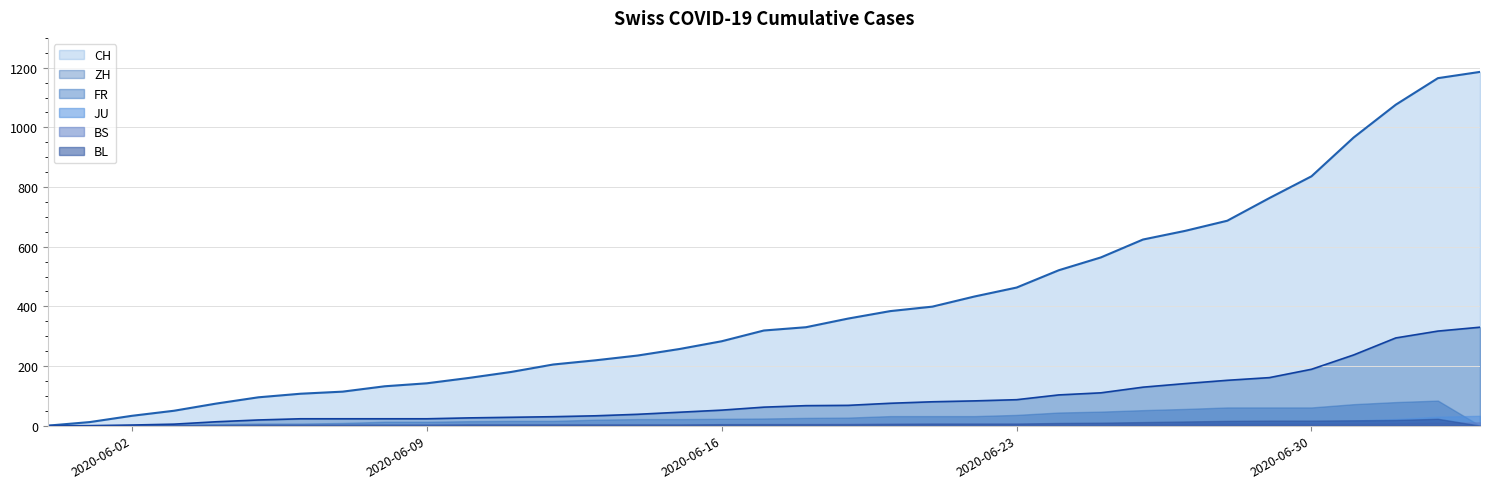

What is the value of the CH point at the 24th from the left?

463